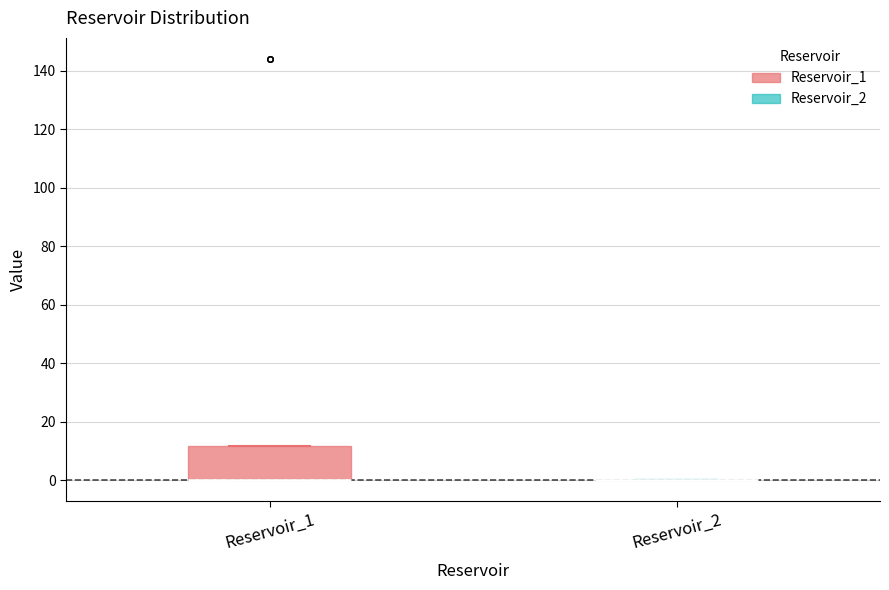

Where is the lower edge of the box for Reservoir_1 on the y-axis? The values are not printed on the chart, so give them approximately, as read against the axis.

0